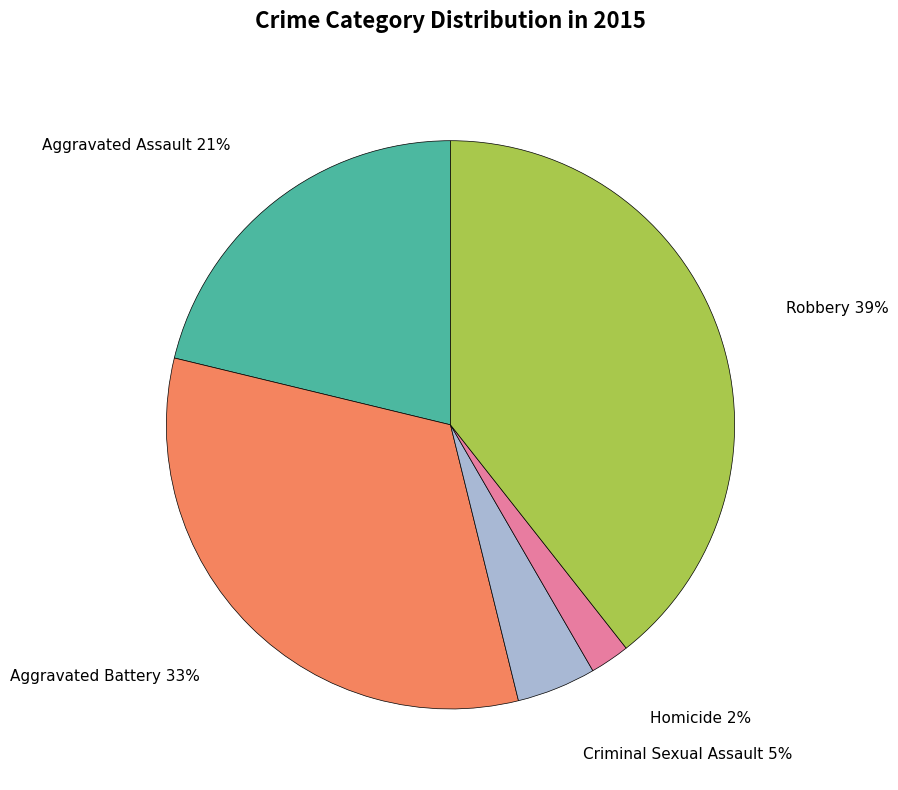

Rank the categories by value from highest to lowest.

Robbery, Aggravated Battery, Aggravated Assault, Criminal Sexual Assault, Homicide